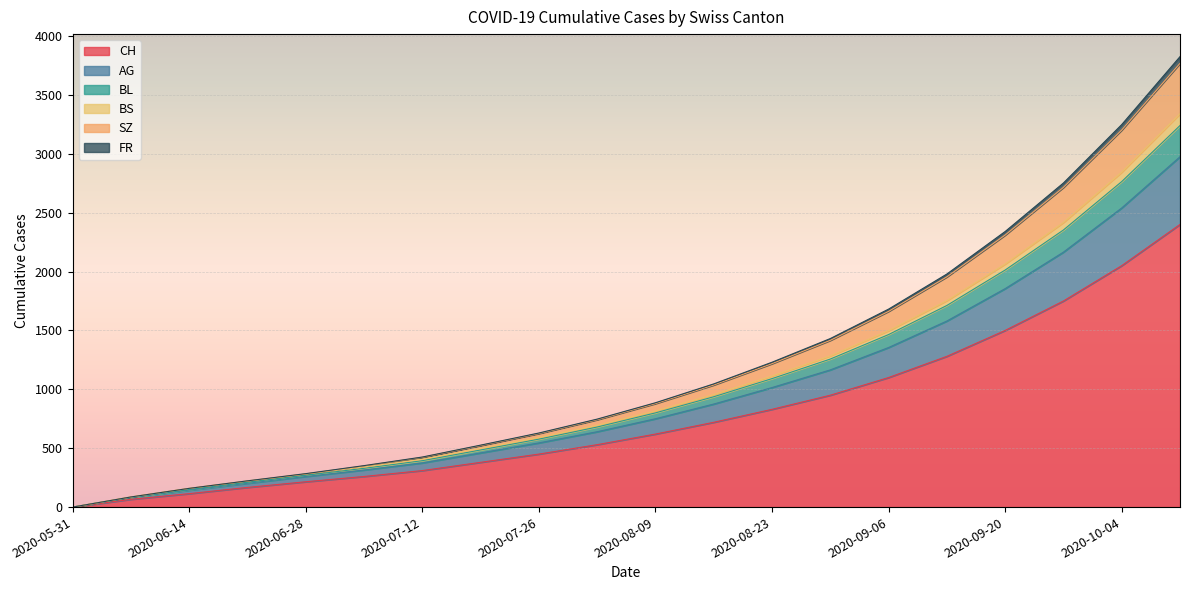

What position from the right is 2020-10-11?

1